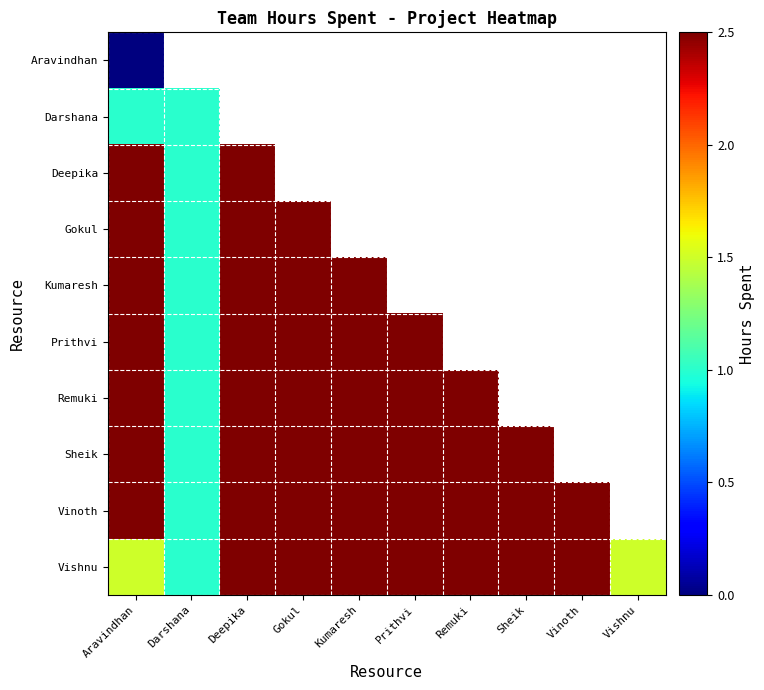

Rank the series by their maximum value, from lowest to highest.

Aravindhan, Darshana, Deepika, Gokul, Kumaresh, Prithvi, Remuki, Sheik, Vinoth, Vishnu